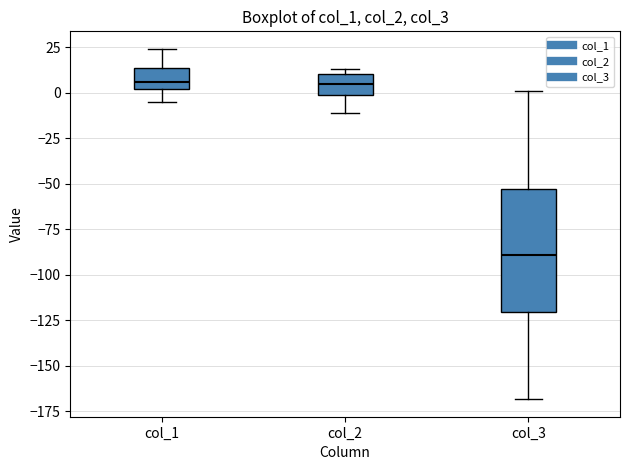

Reading left to right, transcribe this box plot: for each box, give where its median line is, the range the box spans, and where its two whiskers end, as read against the y-axis. The values are not printed on the chart, so give them approximately, as read against the axis.

col_1: median 5, box 0 to 15, whiskers -5 to 25
col_2: median 5, box 0 to 10, whiskers -10 to 15
col_3: median -90, box -120 to -55, whiskers -170 to 0